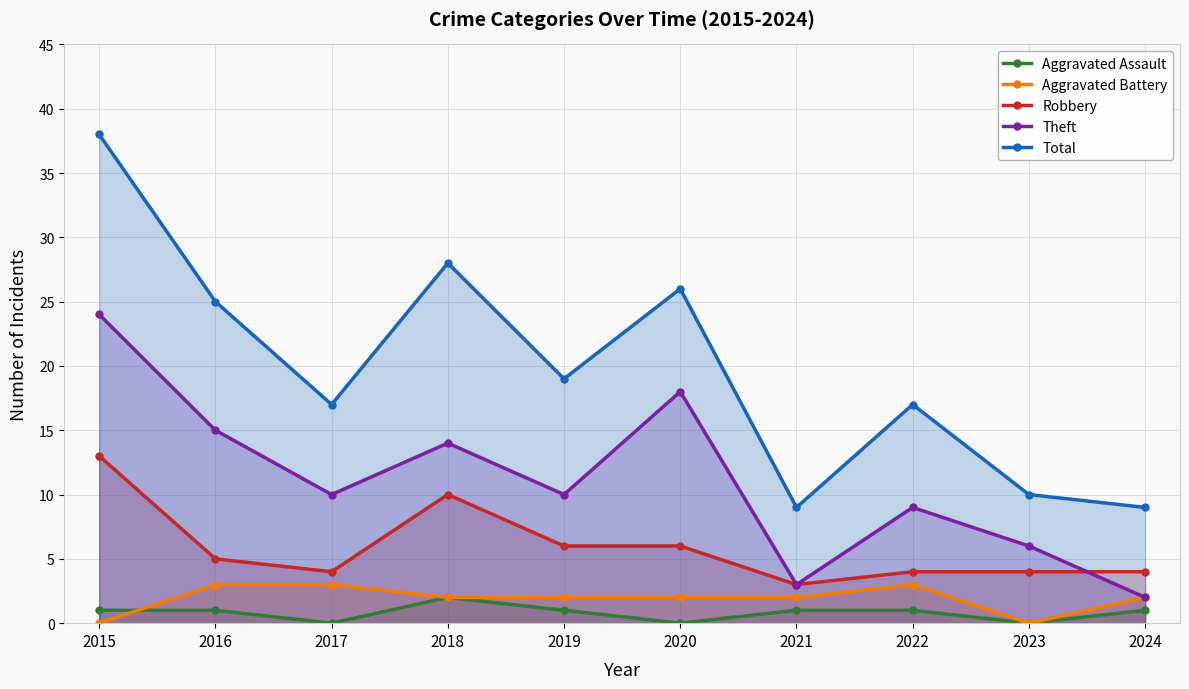

Does the chart display data point markers on the line(s)?

Yes